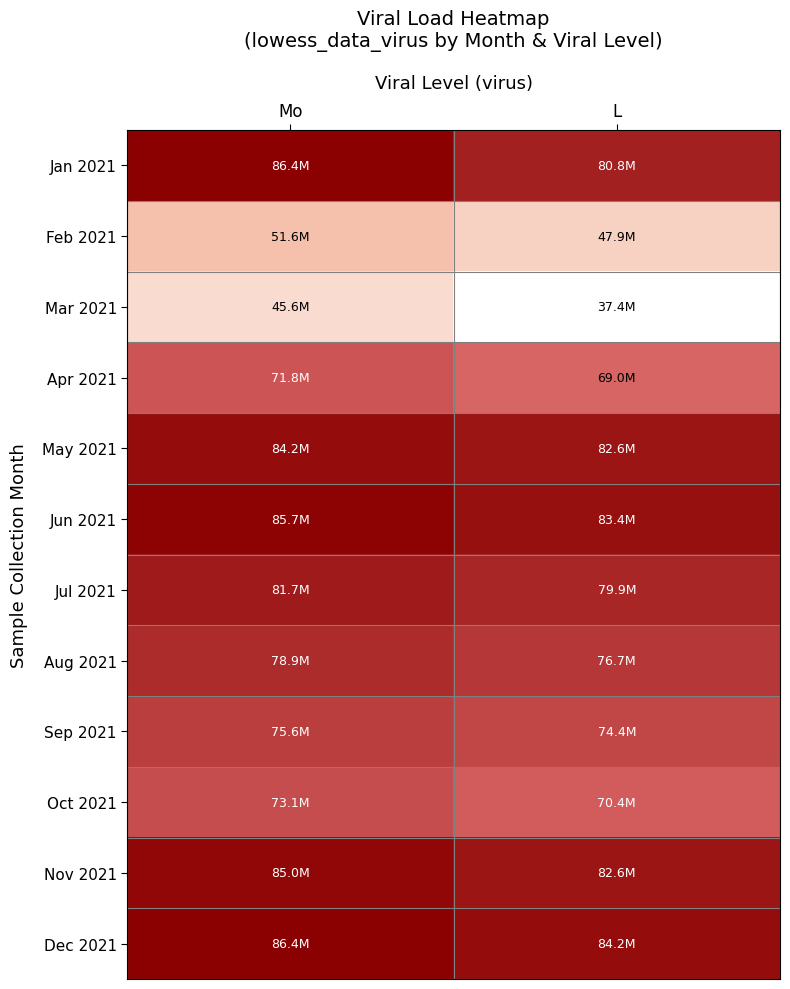

How many series are shown in this chart?

12